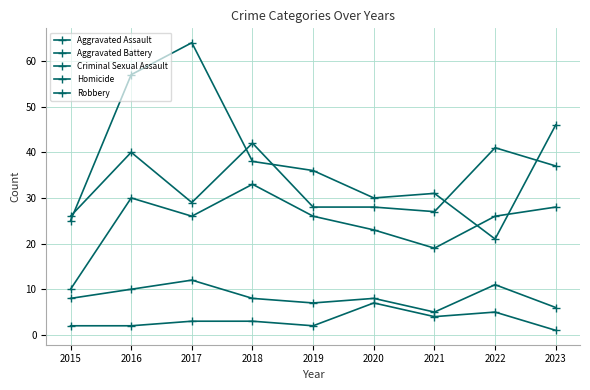

How many distinct data groups are displayed?

5